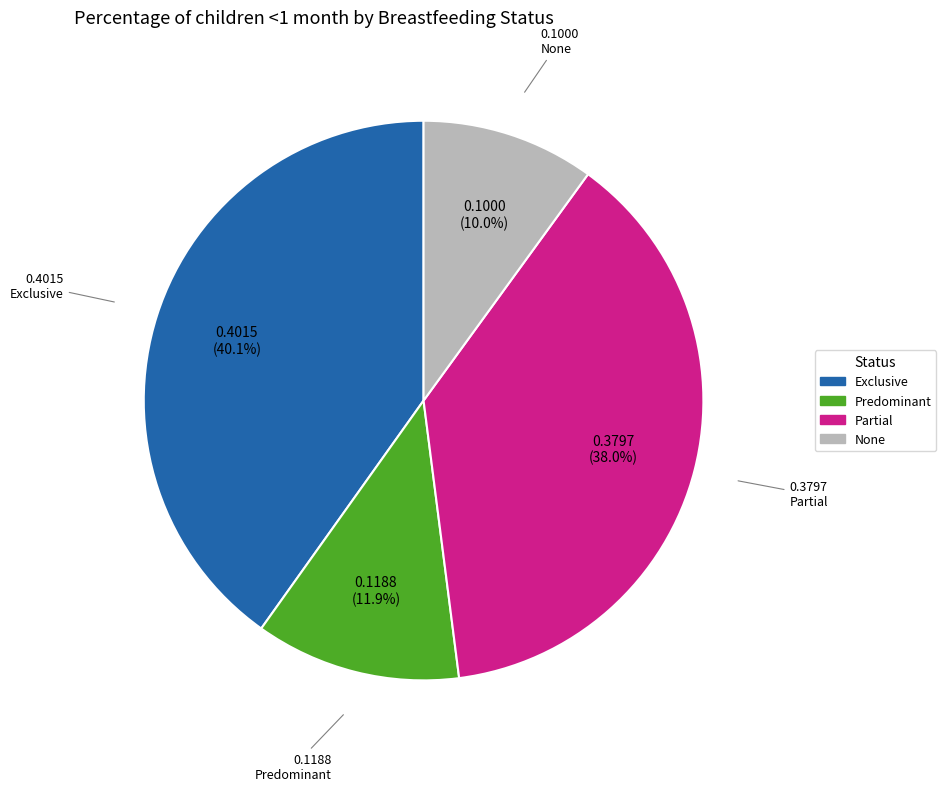

Rank the categories by value from lowest to highest.

None, Predominant, Partial, Exclusive